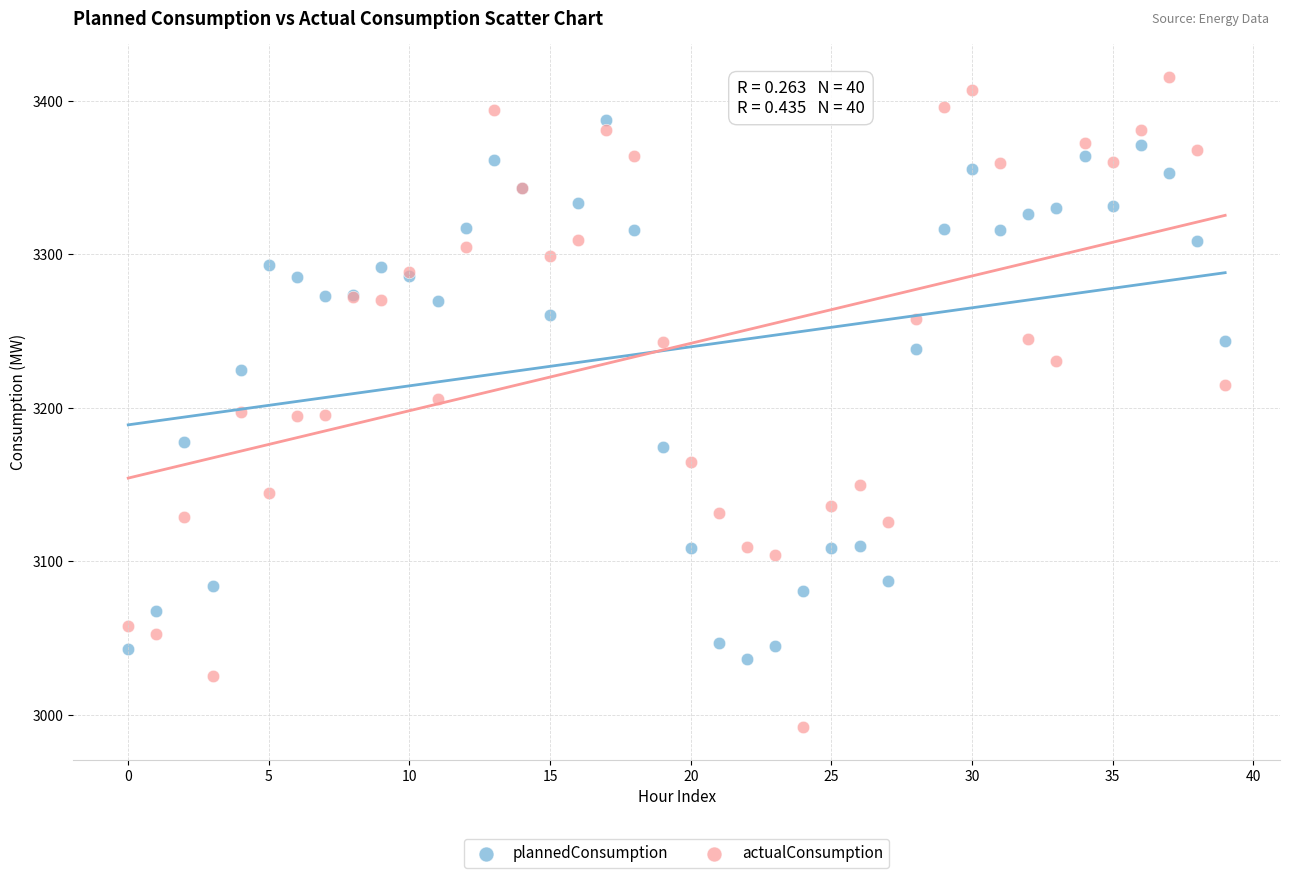

Which series has the widest spread of Y values?

actualConsumption